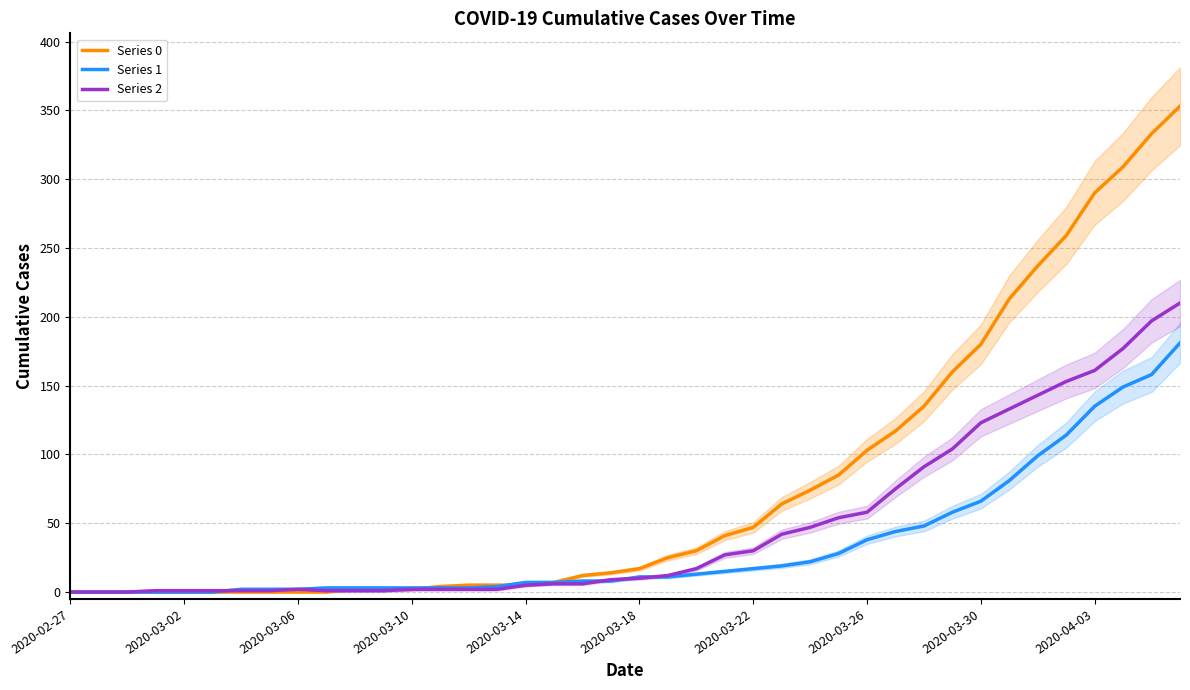

Reading right to left, list all the values displayed in this chart.

Series 0: 353	333	309	290	259	237	213	180	160	135	117	103	85	74	64	47	41	30	25	17	14	12	7	5	5	5	4	2	2	2	0	0	0	0	0	0	0	0	0	0
Series 1: 181	158	149	135	114	99	81	66	58	48	44	38	28	22	19	17	15	13	11	11	8	8	7	7	4	3	3	3	3	3	3	2	2	2	0	0	0	0	0	0
Series 2: 210	197	177	161	153	143	133	123	104	91	75	58	54	47	42	30	27	17	12	10	9	6	6	5	2	2	2	2	1	1	1	2	1	1	1	1	1	0	0	0